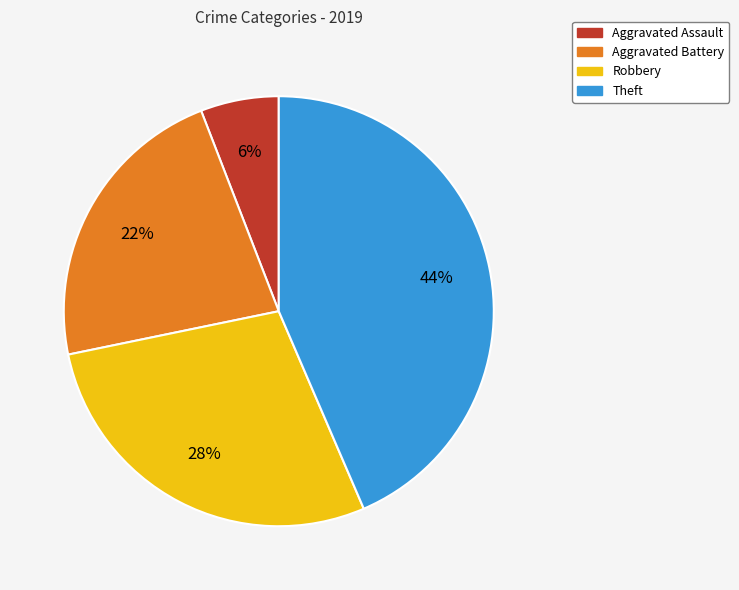

Which has a higher value, Theft or Aggravated Battery?

Theft